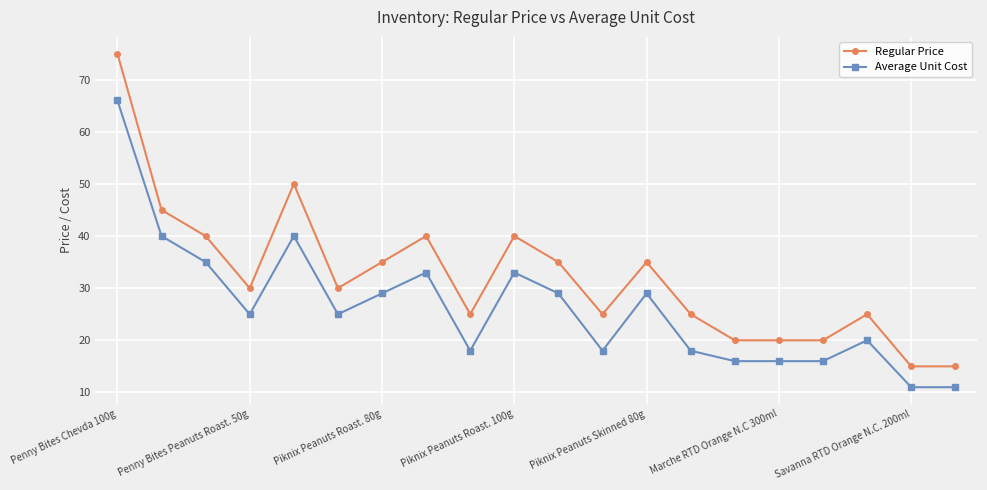

How many lines are shown in the chart?

2